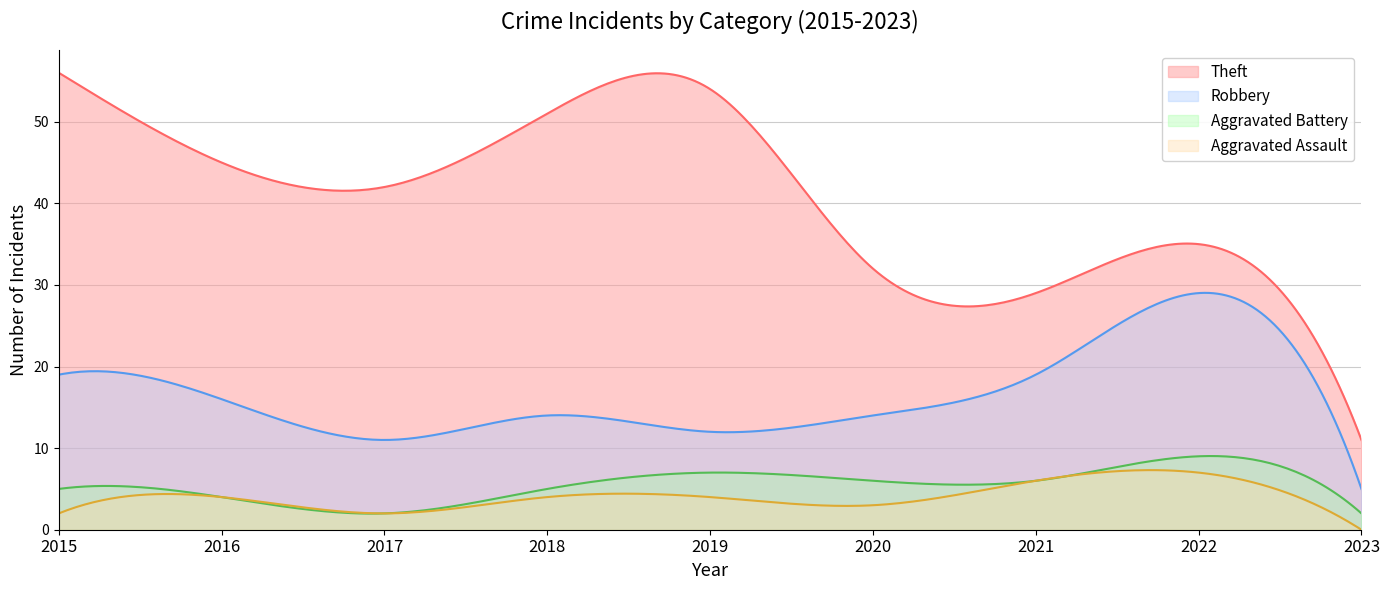

Rank the categories by Aggravated Assault value from highest to lowest.

2022, 2021, 2016, 2018, 2019, 2020, 2015, 2017, 2023